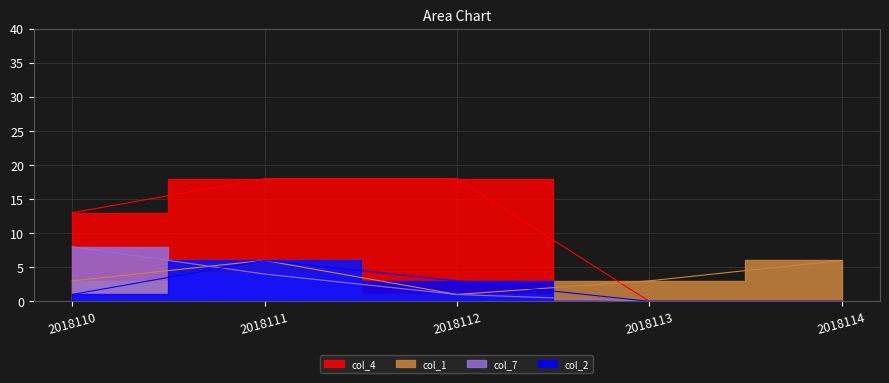

What is the difference between the maximum and second lowest values in the col_1 series?

3